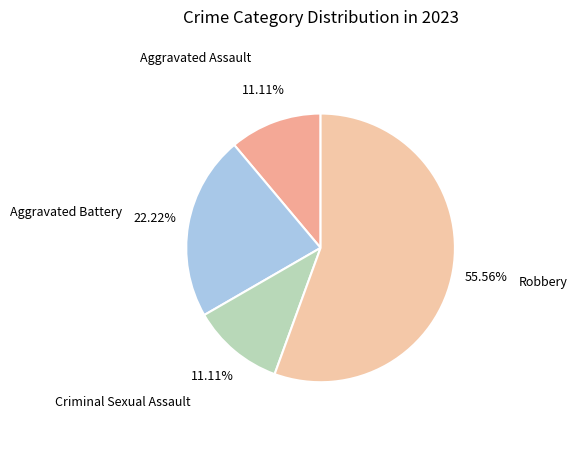

Count the number of slices in the pie.

4